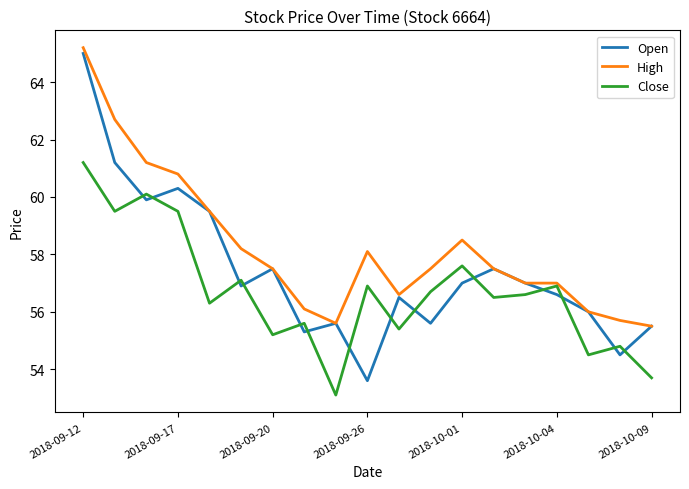

In Close, how many points are lower than both neighbors (excluding endpoints)?

7